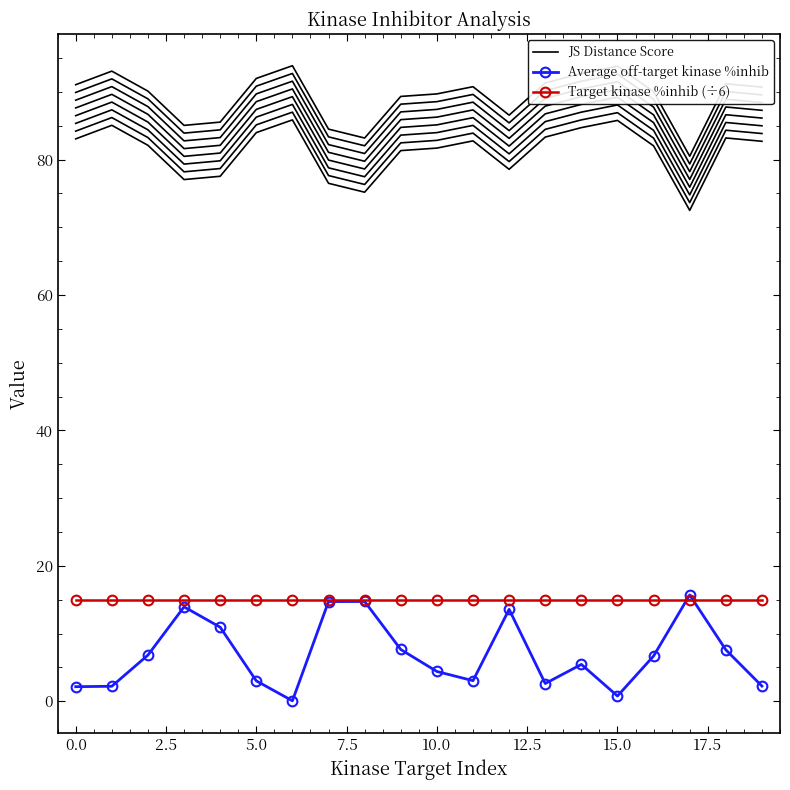

What position from the left is 11?

12